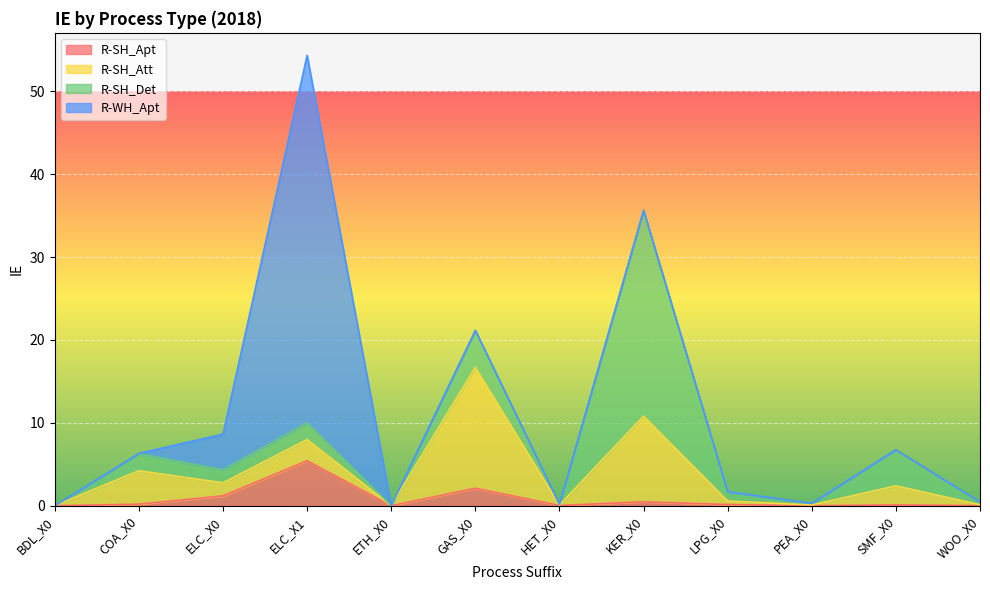

What is the difference between the maximum and minimum values in the R-SH_Det series?

24.8